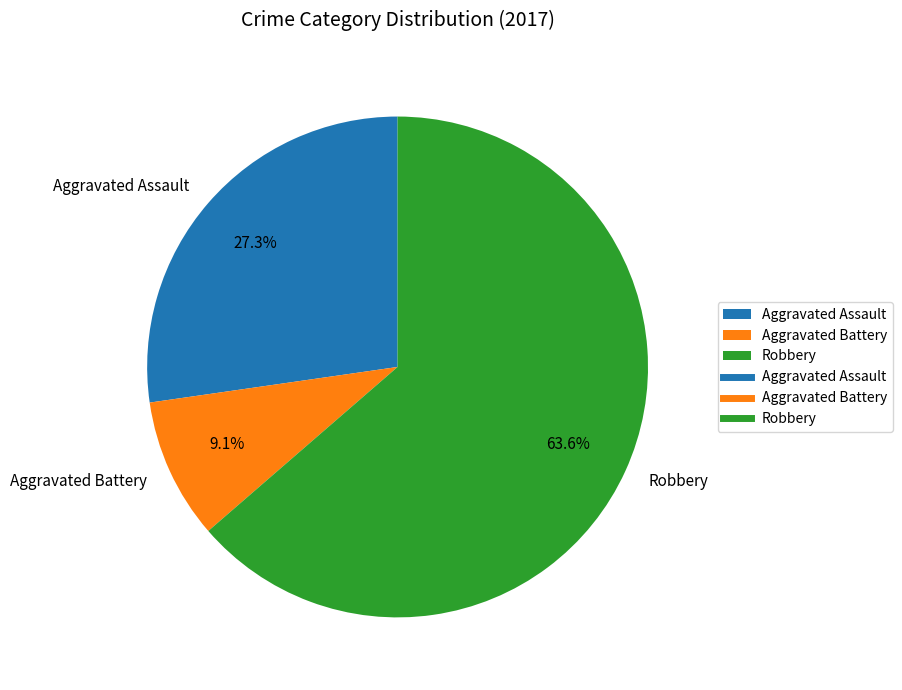

What percentage is the Robbery slice, to the nearest percent?

64%